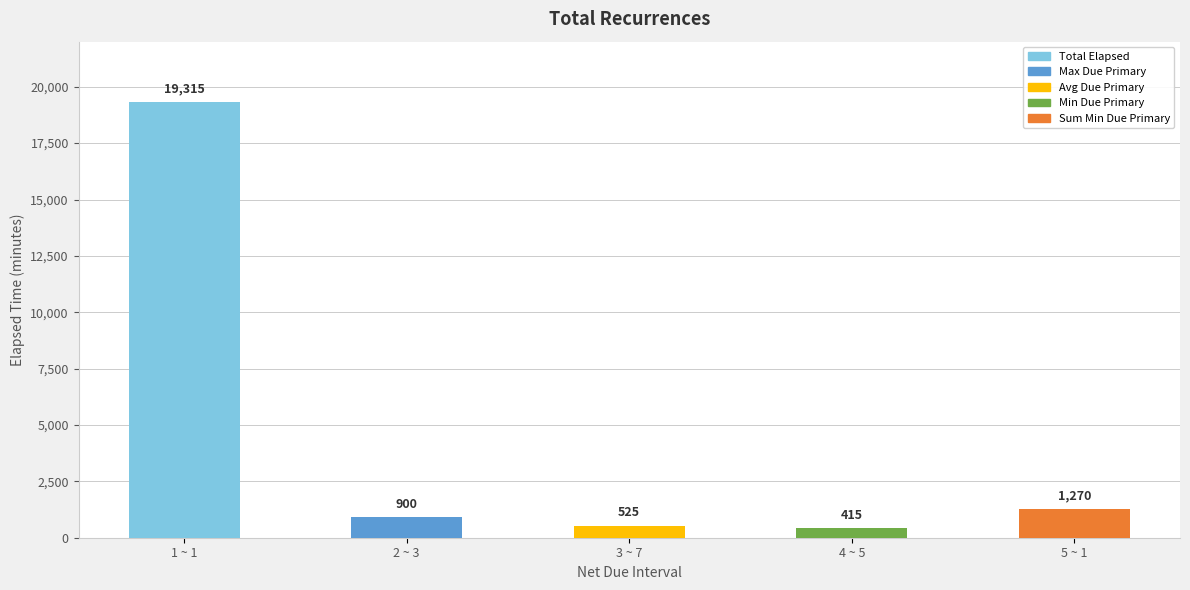

Reading left to right, list all the values displayed in this chart.

19315	900	525	415	1270